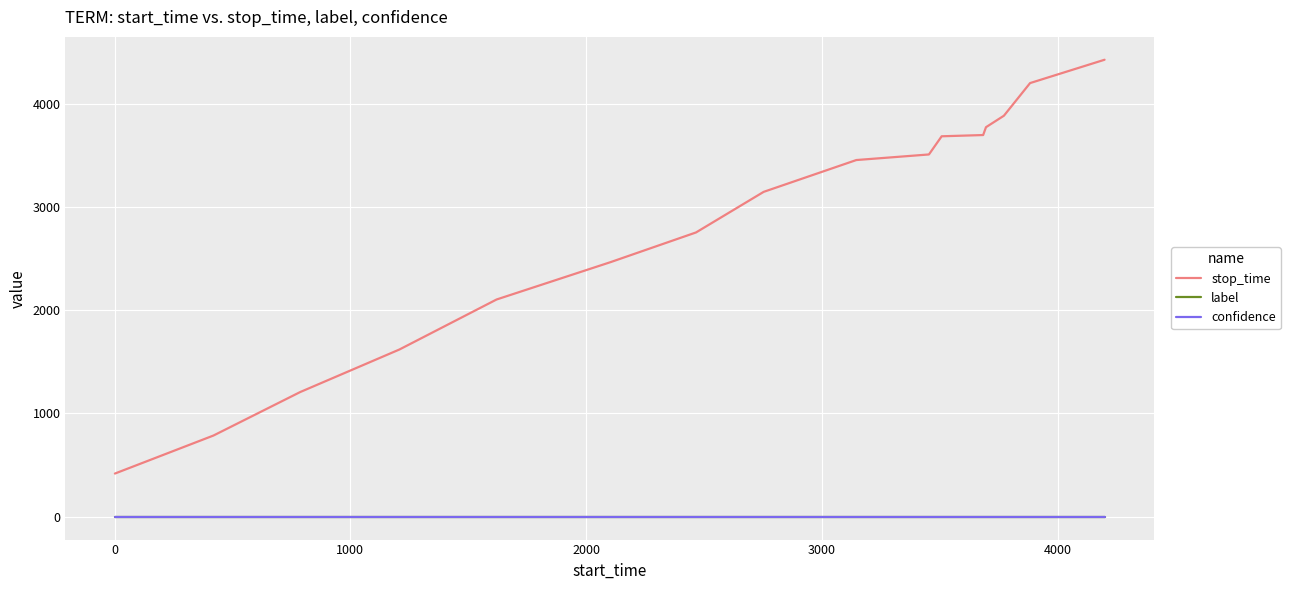

True or false: stop_time and label intersect in this chart.

False